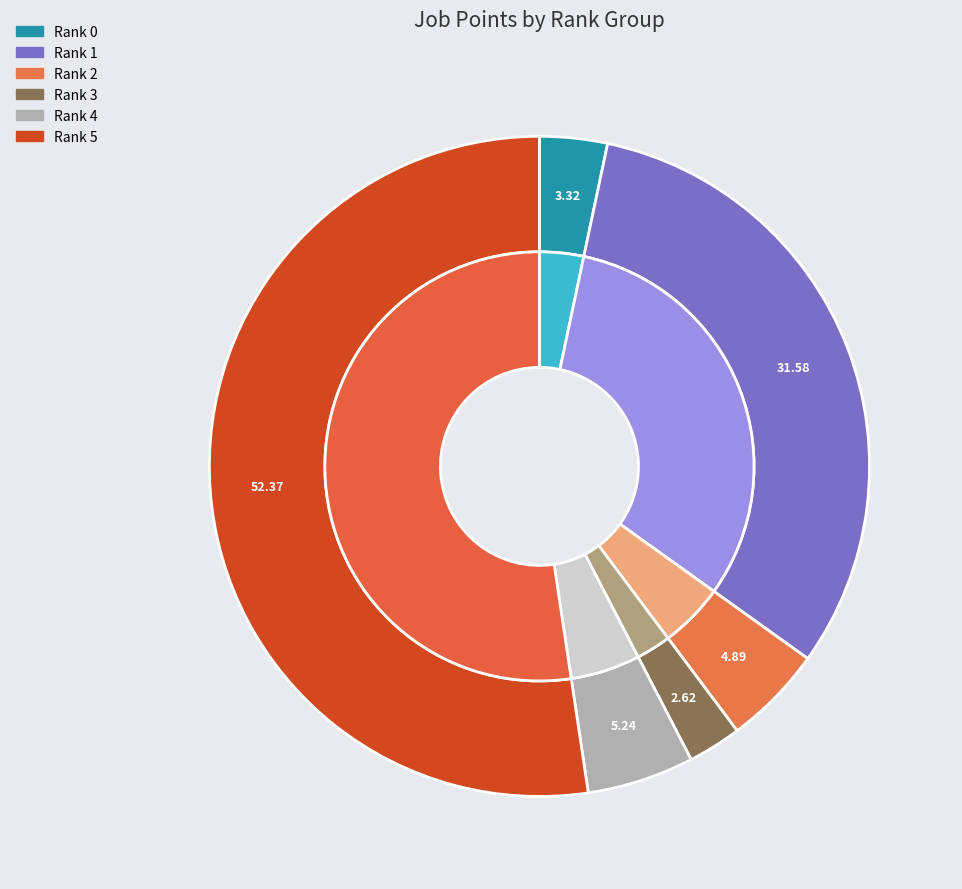

Is Ranged the majority of the pie?

No